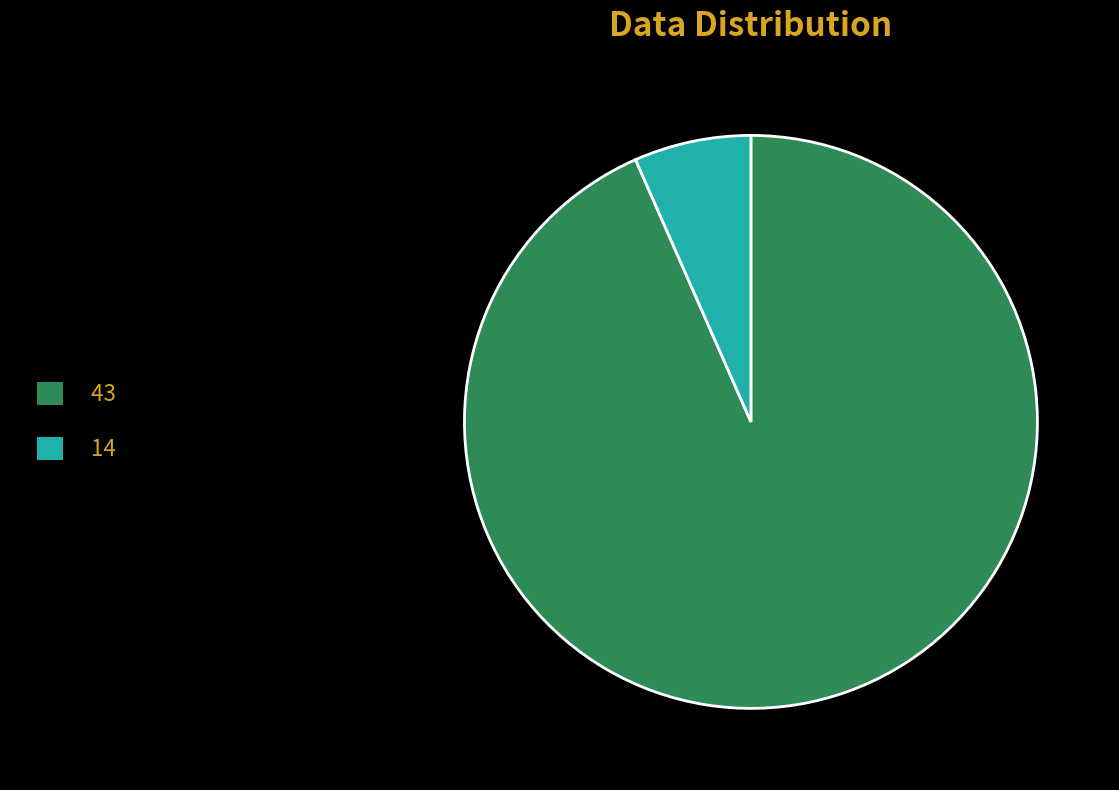

Which has a higher value, 43 or 14?

43